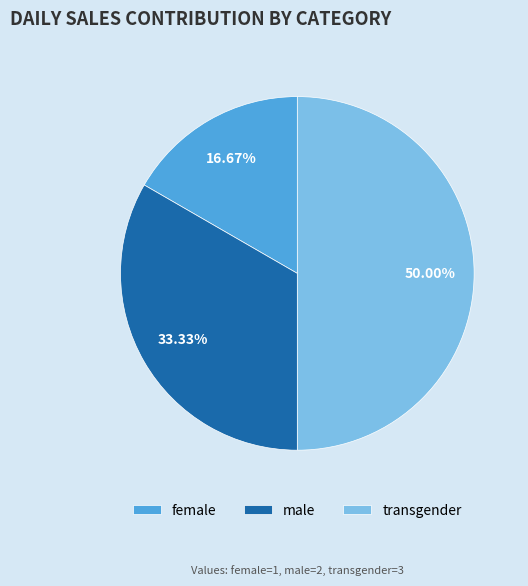

Does female represent more than half of the total?

No